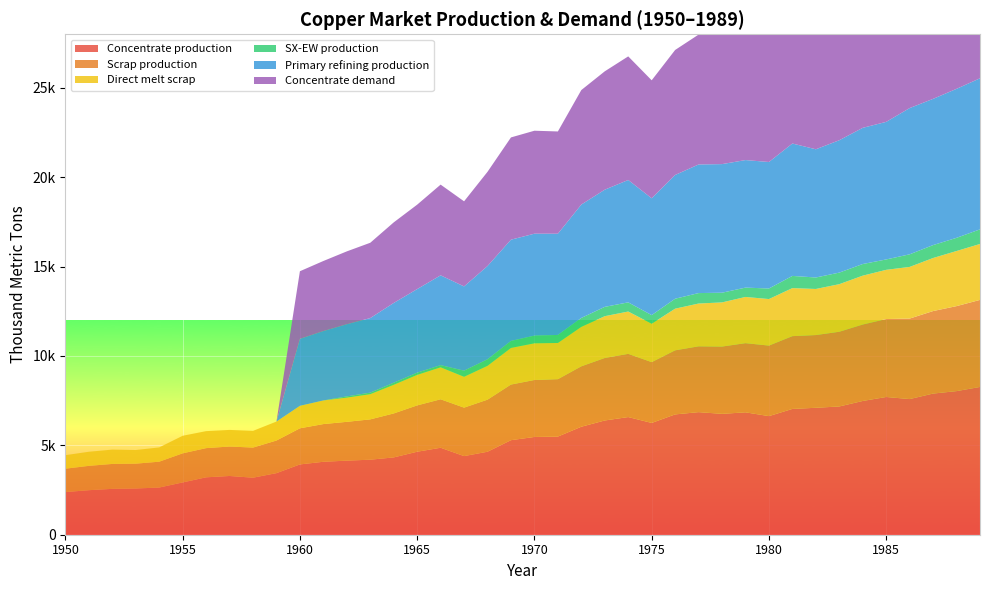

Reading left to right, transcribe all the data shown in this chart.

Concentrate production: 2385.7	2491.7	2565.9	2587.0	2639.9	2926.2	3212.5	3286.6	3191.1	3445.6	3933.3	4081.7	4145.3	4198.2	4325.4	4643.5	4866.1	4399.4	4643.2	5290.1	5470.3	5491.4	6042.8	6392.7	6583.5	6254.7	6731.9	6859.0	6763.5	6848.3	6636.1	7039.0	7102.6	7176.7	7484.2	7706.8	7590.1	7897.6	8035.4	8268.6
Scrap production: 1308.7	1361.0	1395.2	1388.9	1446.5	1627.9	1633.0	1647.9	1684.8	1824.9	2021.8	2109.3	2171.0	2256.0	2460.1	2593.1	2711.5	2710.9	2913.9	3112.3	3186.9	3212.0	3379.8	3496.4	3536.5	3401.8	3585.5	3682.6	3765.3	3870.2	3946.5	4071.8	4069.4	4180.1	4276.9	4360.8	4503.9	4616.8	4755.4	4869.5
Direct melt scrap: 756.1	790.0	801.3	762.9	799.0	981.9	950.2	929.9	934.5	1060.8	1257.2	1322.0	1352.5	1407.5	1601.7	1705.9	1789.6	1724.8	1892.4	2049.2	2053.6	2025.4	2209.6	2338.6	2367.6	2150.8	2330.2	2393.6	2470.2	2584.9	2603.1	2688.1	2578.2	2661.8	2734.3	2753.6	2890.1	2969.1	3083.2	3130.0
SX-EW production: 0.0	0.0	0.0	0.0	0.0	0.0	0.0	0.0	0.0	0.0	0.0	0.0	70.7	87.8	117.6	125.5	120.9	343.6	366.8	391.9	429.7	449.6	498.2	522.3	513.5	480.3	557.1	585.0	542.5	522.7	590.9	682.0	642.4	647.3	650.8	581.2	704.9	722.4	737.6	817.4
Primary refining production: 0.0	0.0	0.0	0.0	0.0	0.0	0.0	0.0	0.0	0.0	3746.1	3881.6	4036.6	4172.0	4462.8	4675.9	5025.0	4714.0	5218.4	5664.5	5703.0	5663.8	6342.8	6556.0	6846.8	6535.9	6923.7	7195.1	7194.8	7136.2	7077.6	7407.3	7174.0	7406.6	7619.8	7697.0	8182.0	8181.7	8336.6	8452.7
Concentrate demand: 0.0	0.0	0.0	0.0	0.0	0.0	0.0	0.0	0.0	0.0	3784.0	3920.8	4077.3	4214.1	4507.9	4723.2	5075.7	4761.7	5271.1	5721.7	5760.6	5721.0	6406.9	6622.2	6915.9	6601.9	6993.7	7267.8	7267.5	7208.3	7149.1	7482.1	7246.5	7481.4	7696.7	7774.8	8264.6	8264.3	8420.8	8538.1